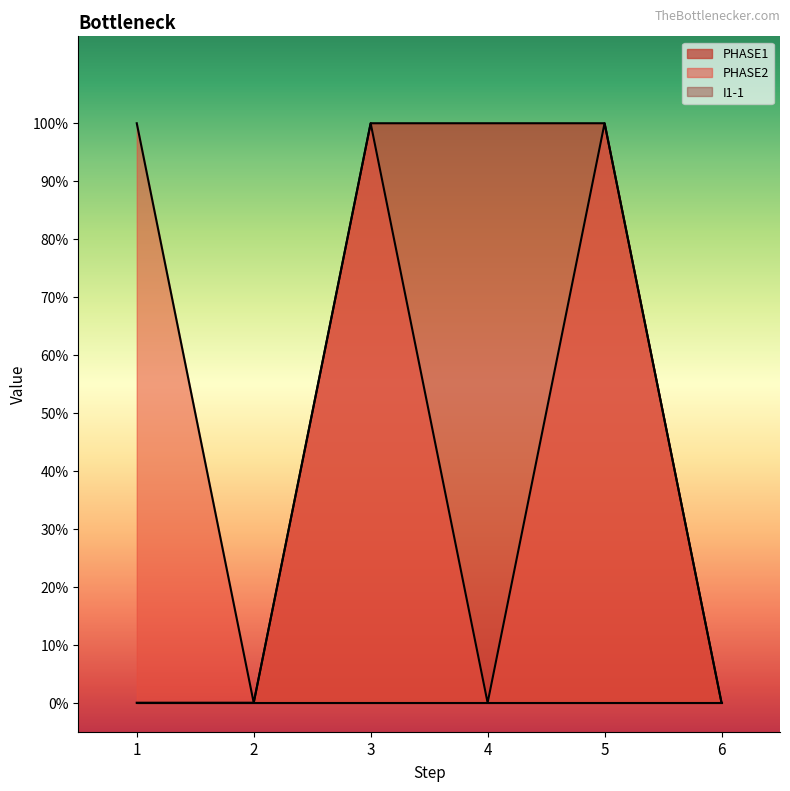

True or false: PHASE2 and PHASE1 intersect in this chart.

False